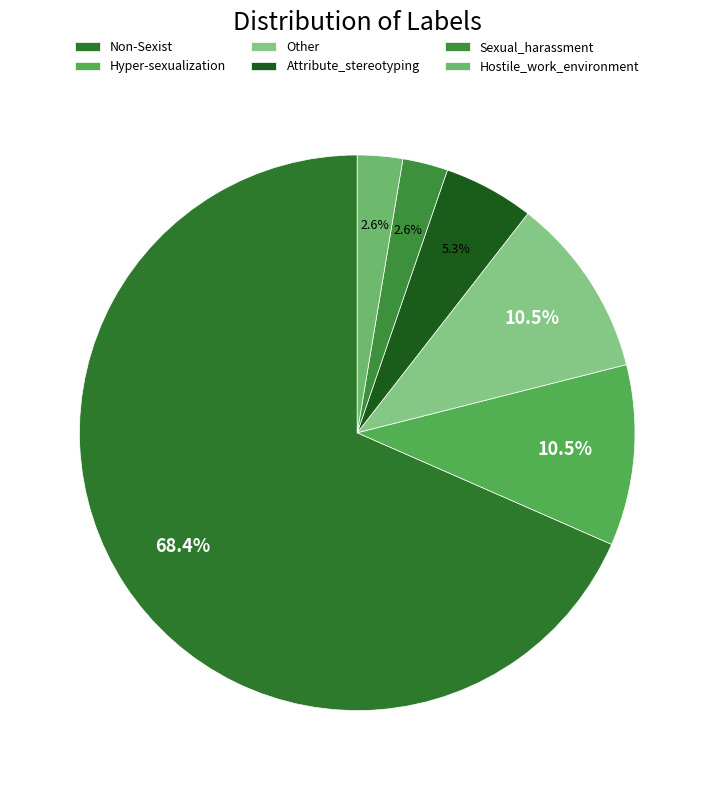

How much of the chart is everything except Attribute_stereotyping?

94.7%